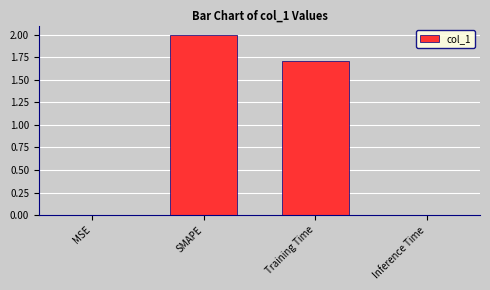

The chart shows a value of 2.0 at SMAPE. True or false?

True